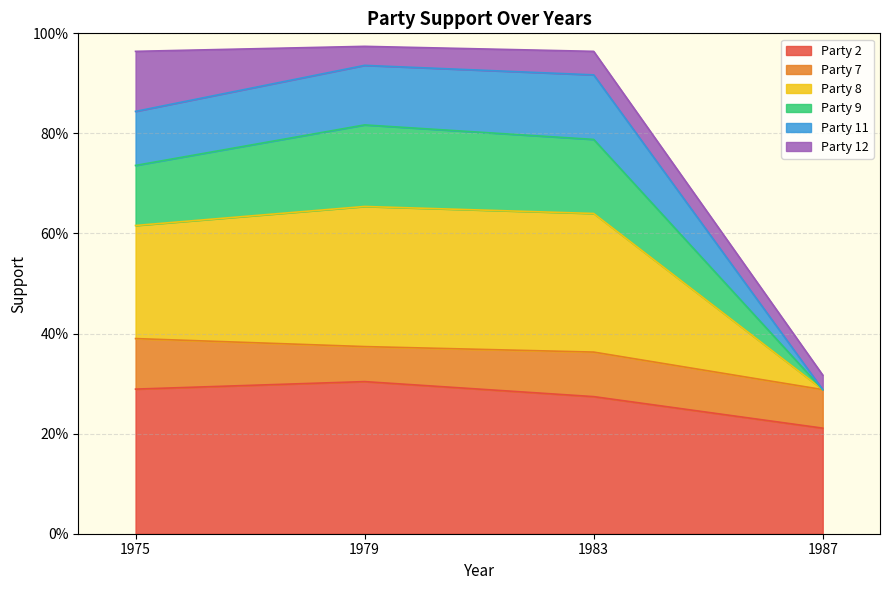

What are all the series names shown in the legend?

Party 2, Party 7, Party 8, Party 9, Party 11, Party 12